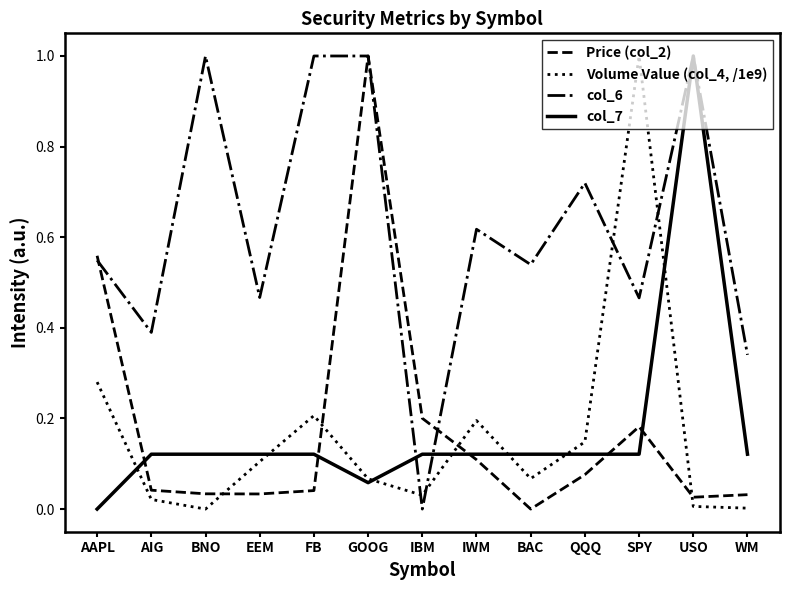

What is the total value across all series at SPY?

1.8